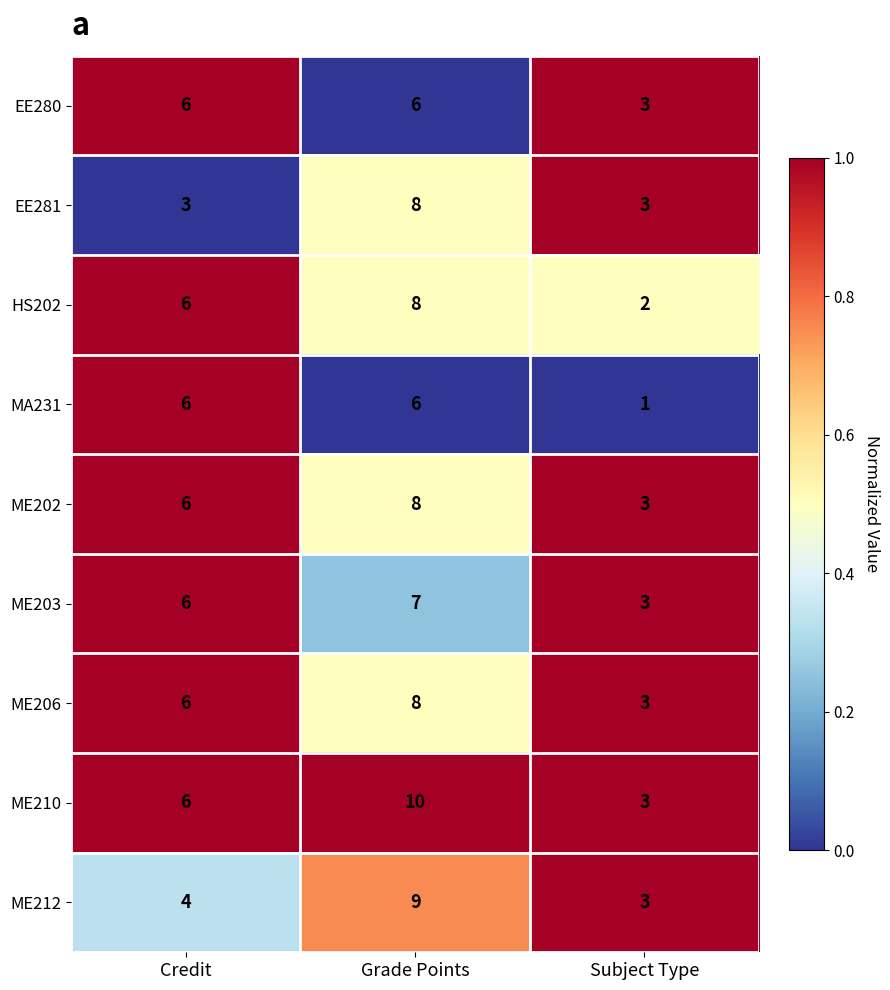

The ME203 series shows 6 at Credit. True or false?

True